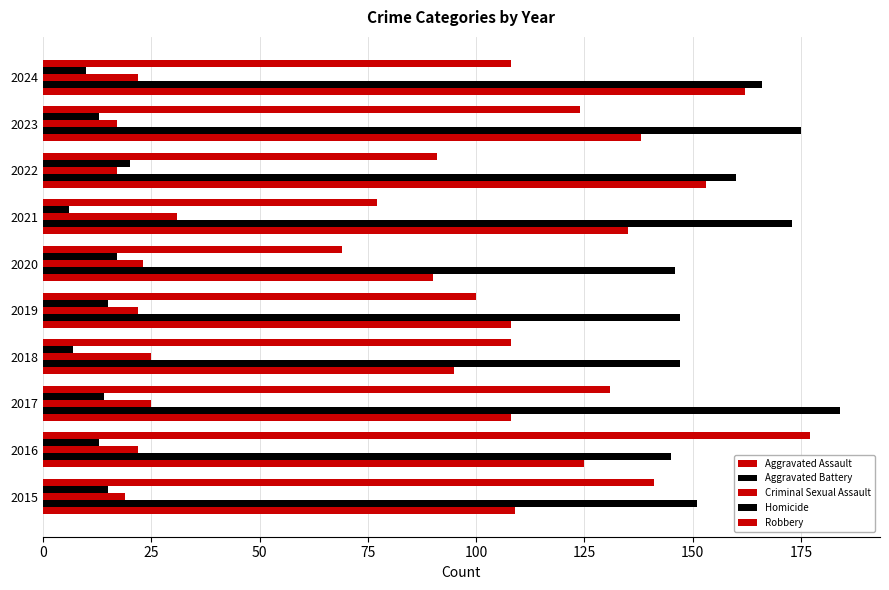

How many data points does each series have?

10